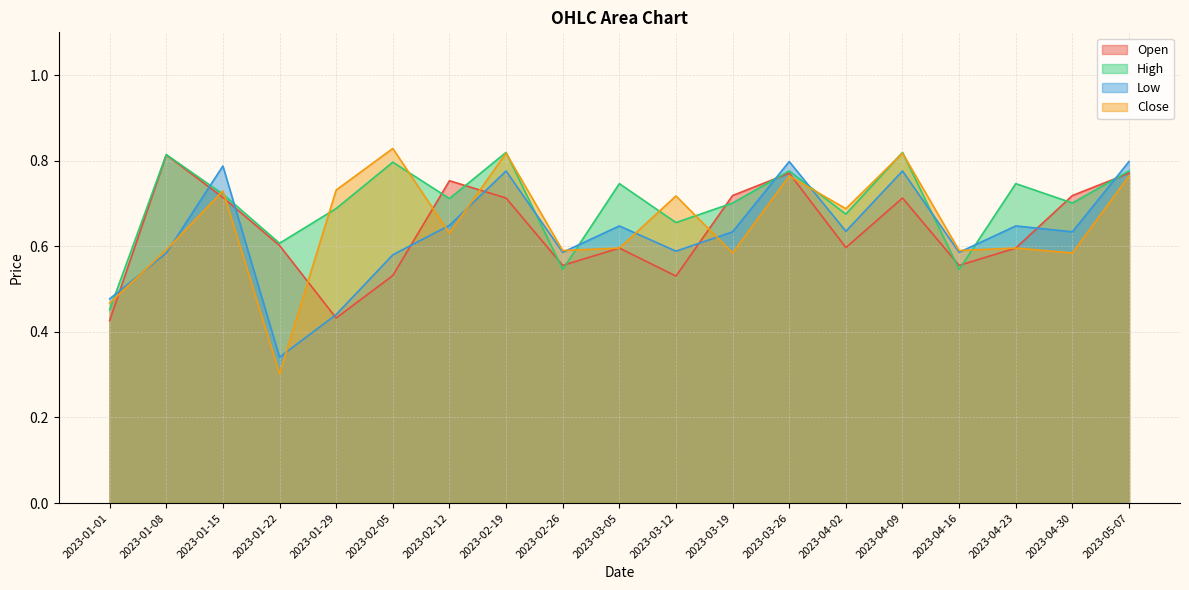

Which label corresponds to the smallest value in the chart?

2023-01-22